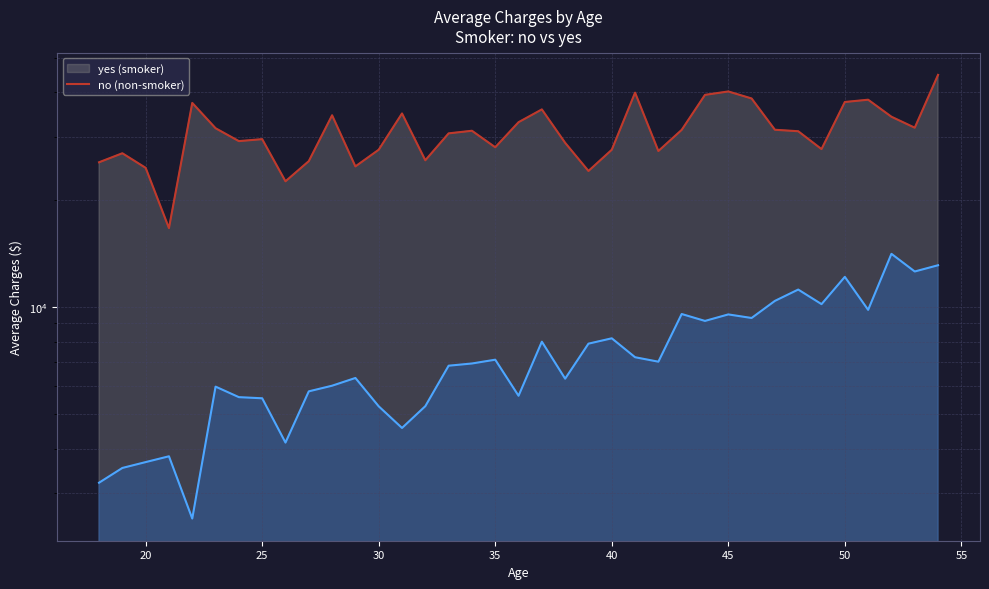

What is the minimum value shown in the chart?

2551.0